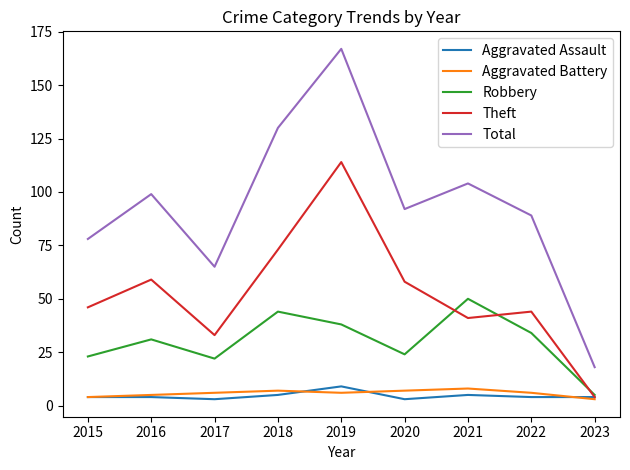

At which label is Total closest to 92?

2020